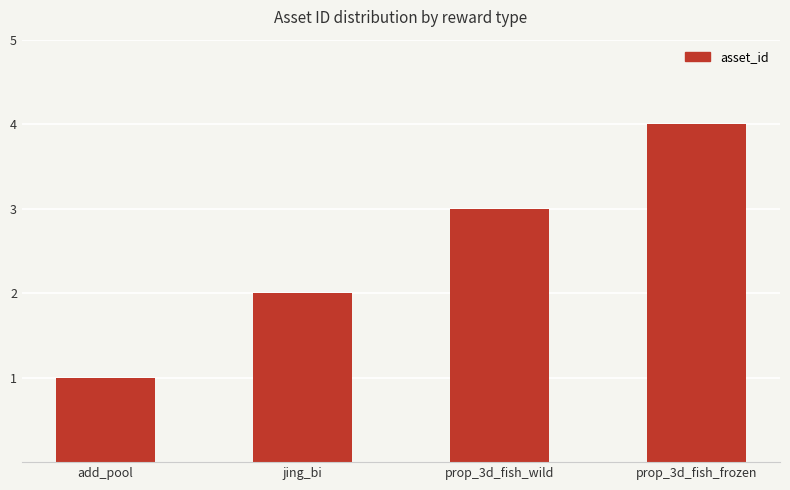

Is it true that the value at prop_3d_fish_wild is 4?

False